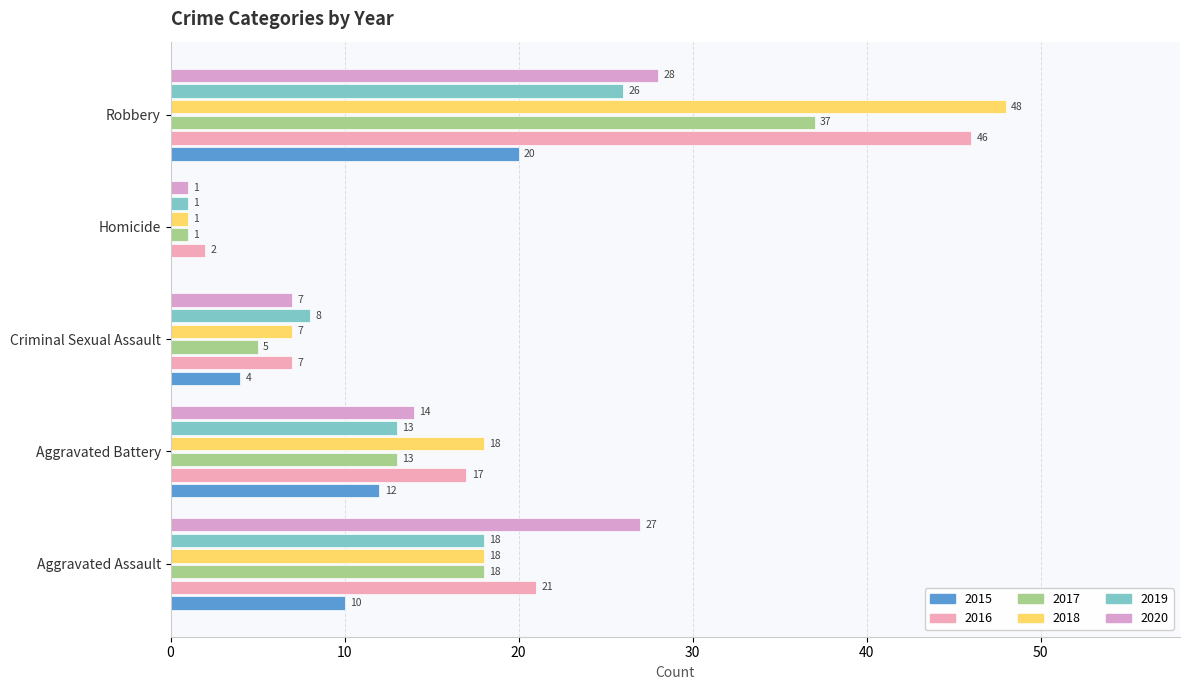

What is the sum of all 2018 values?

92